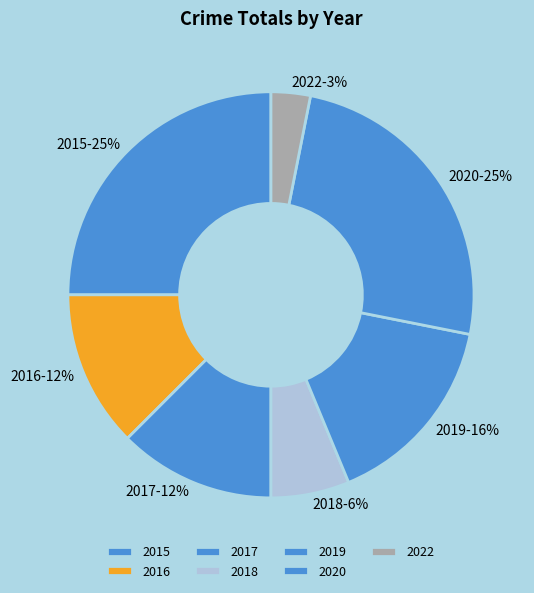

To the nearest percent, what is the average slice percentage?

14%